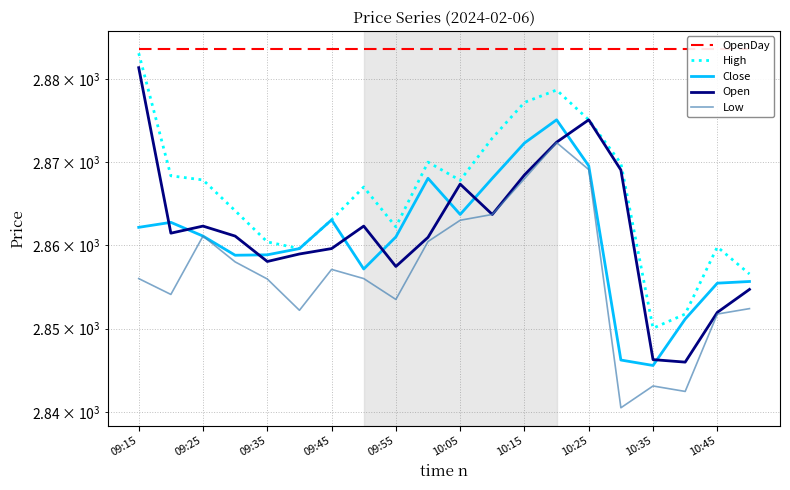

The Close series shows 2863.7 at 10:05. True or false?

True